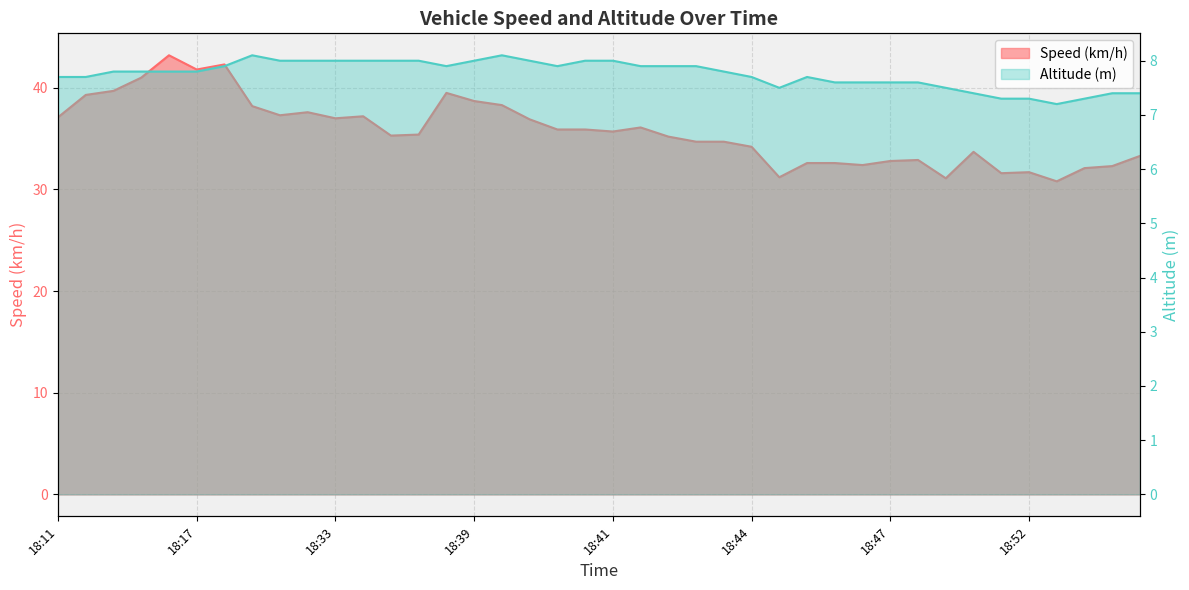

What is the smallest value displayed?

7.2